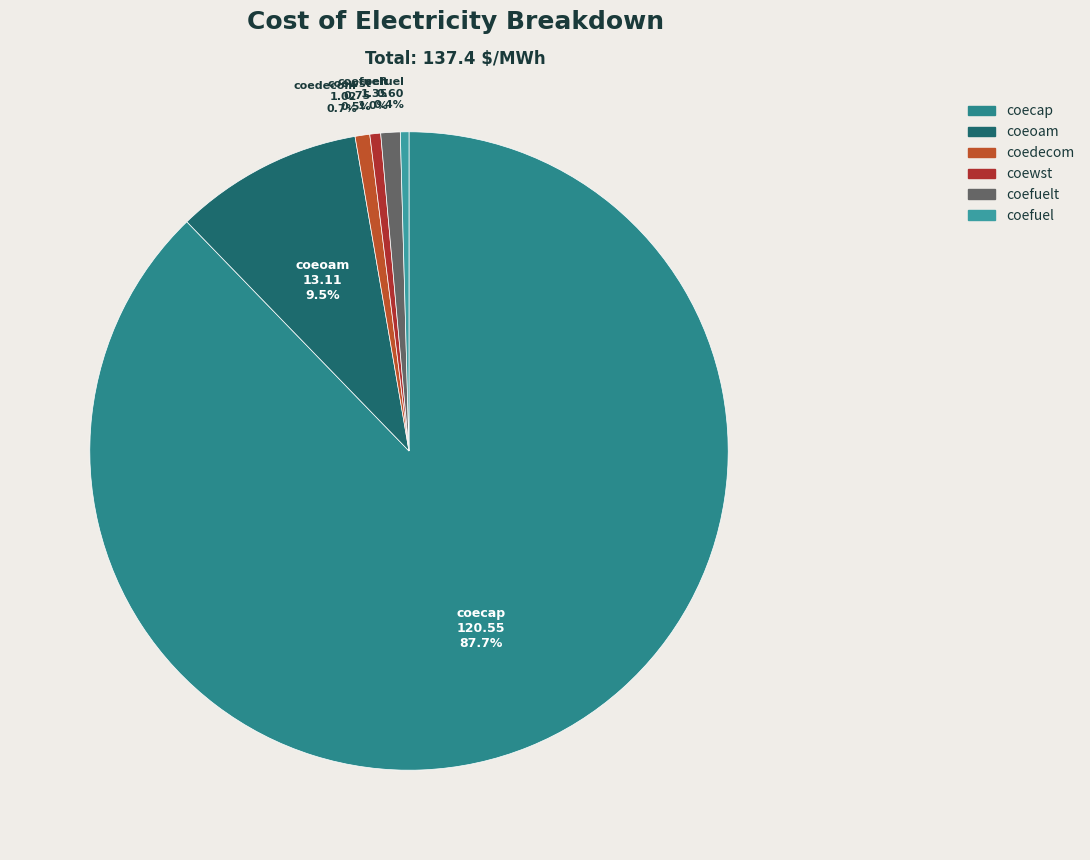

Count the number of slices in the pie.

6